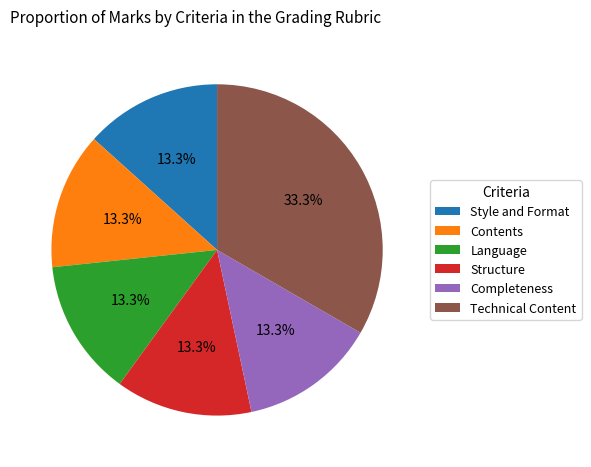

To the nearest percent, what is the difference between the largest and smallest slice percentages?

20%